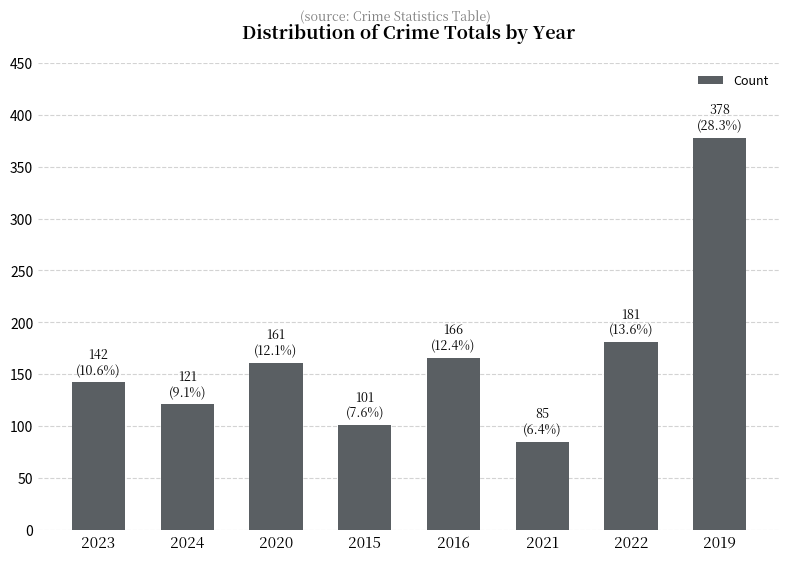

List the labels in order of value, largest first.

2019, 2022, 2016, 2020, 2023, 2024, 2015, 2021